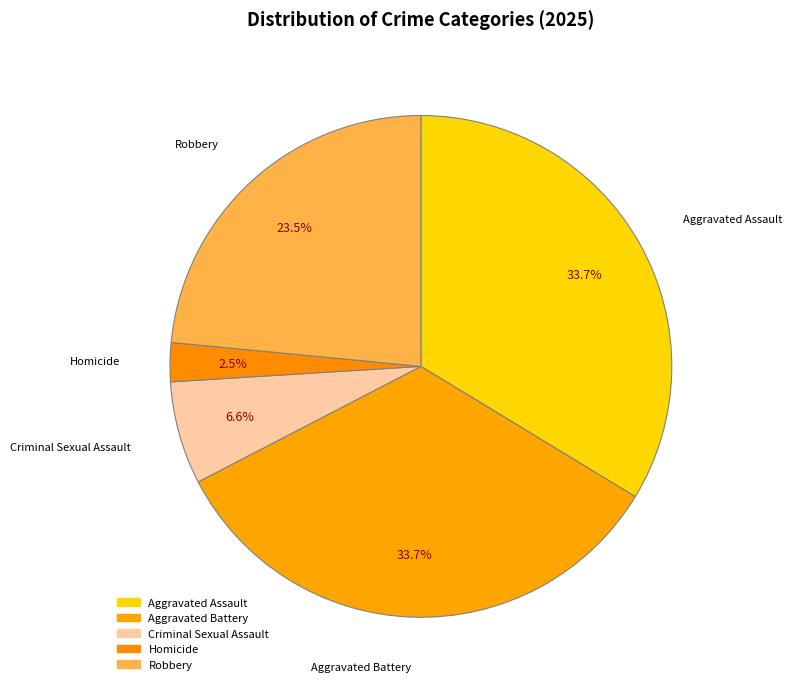

How many segments does this pie chart have?

5